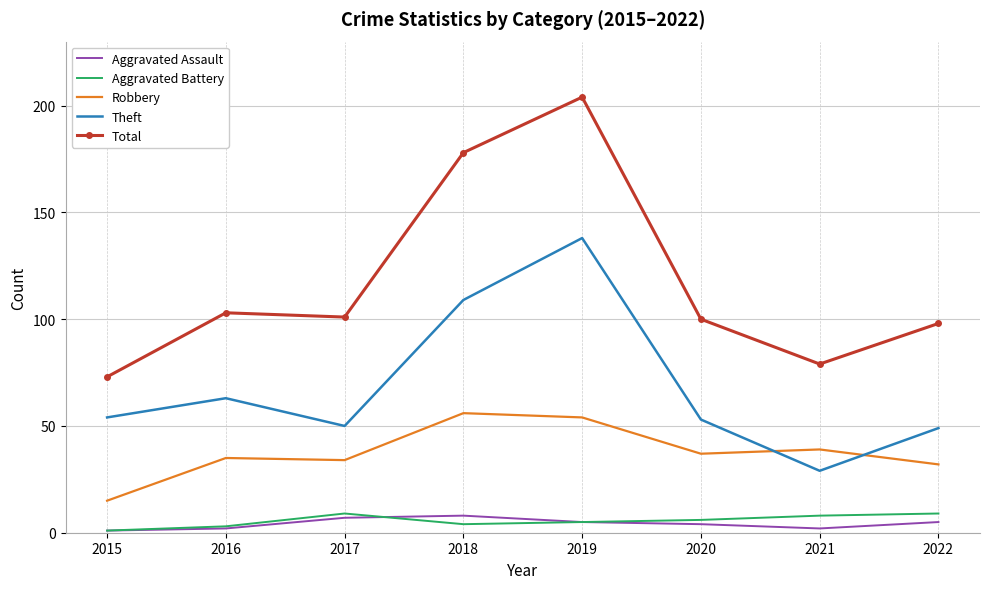

What is the difference between the maximum and minimum values in the Theft series?

109